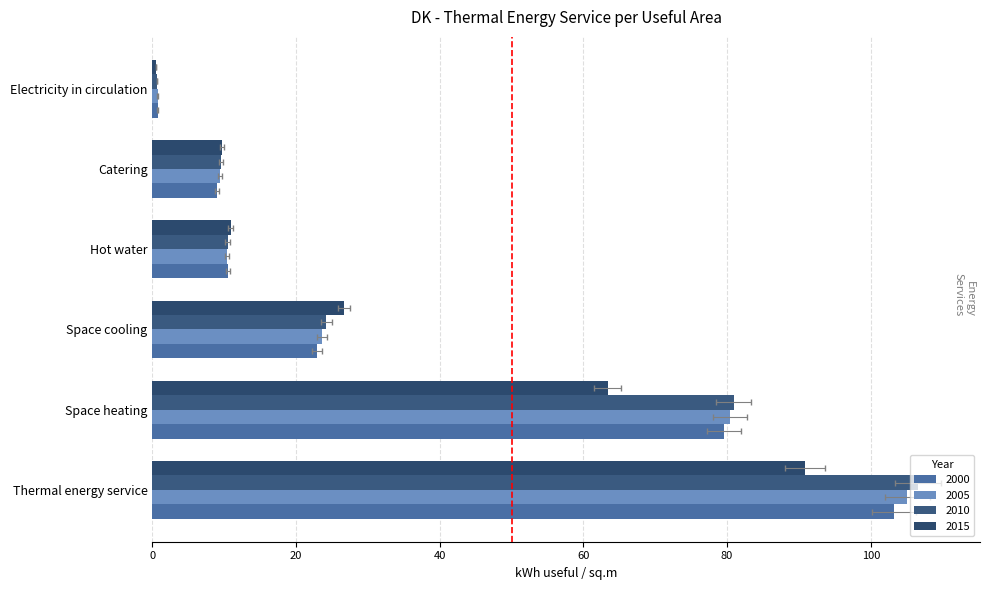

At which label does 2010 reach its minimum?

Electricity in circulation